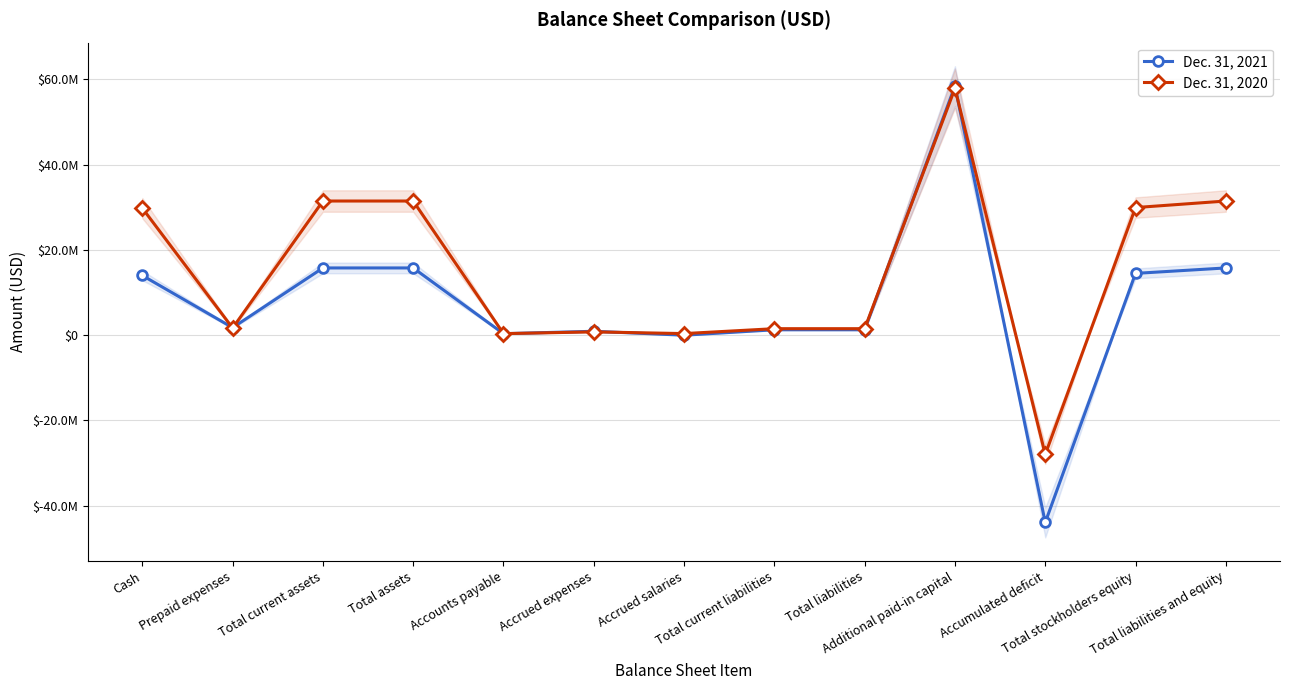

At how many categories does at least one series exceed -2961558?

12